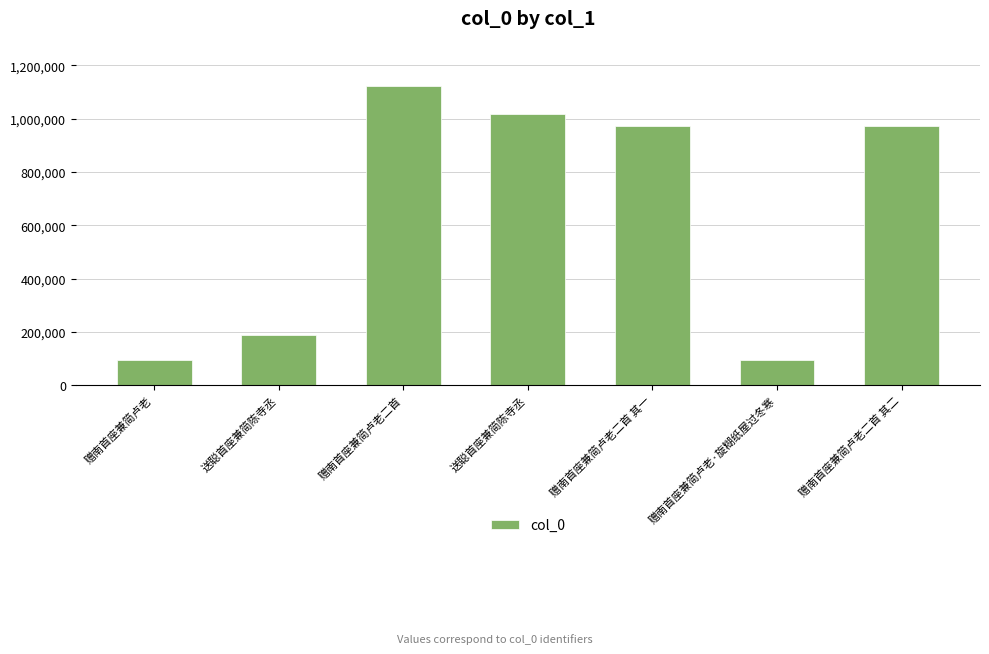

Is it true that the value at 送聪首座兼简陈寺丞 is 188431?

True